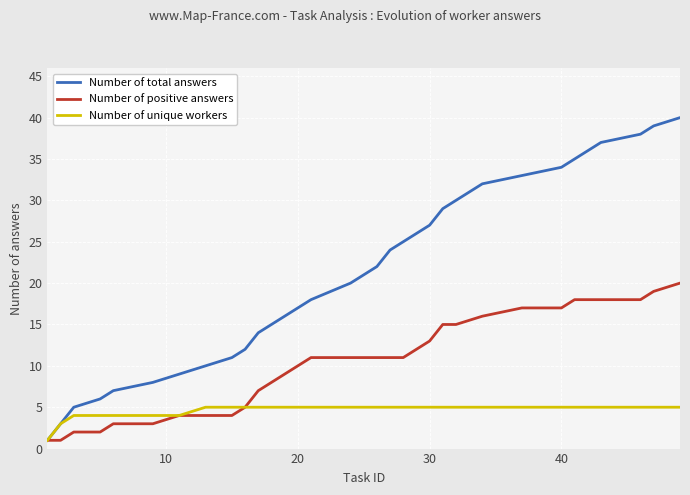

Rank the series by their maximum value, from lowest to highest.

Number of unique workers, Number of positive answers, Number of total answers